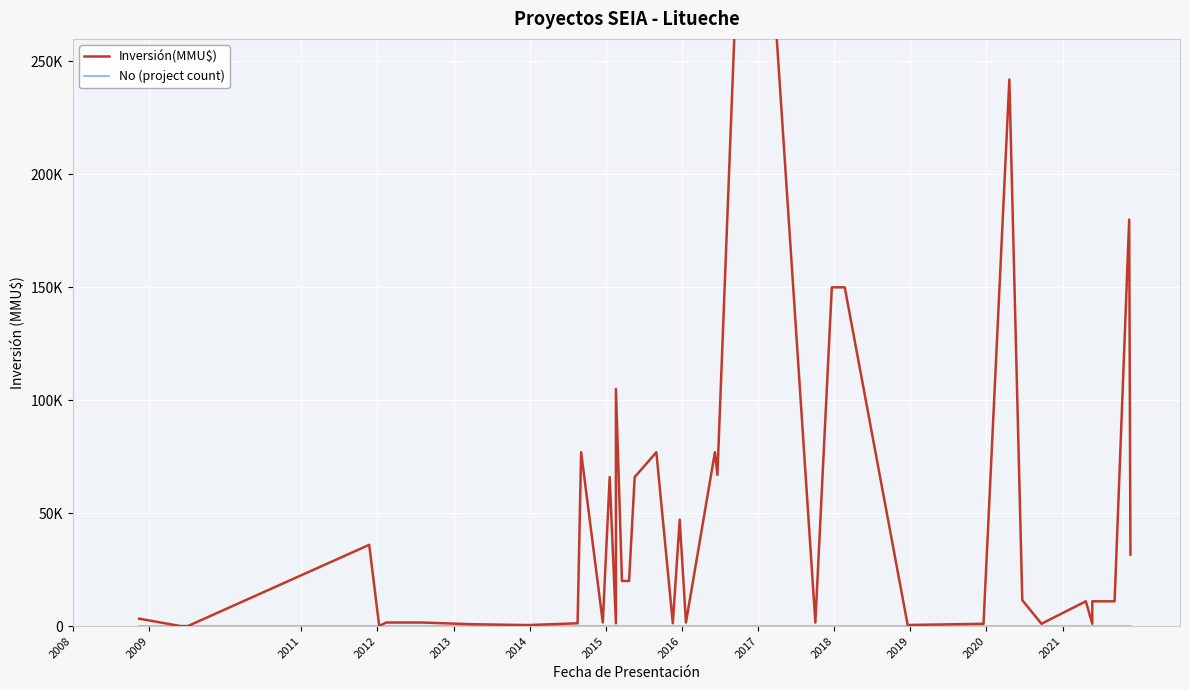

Rank the series by their average value, from highest to lowest.

Inversión(MMU$), No (project count)